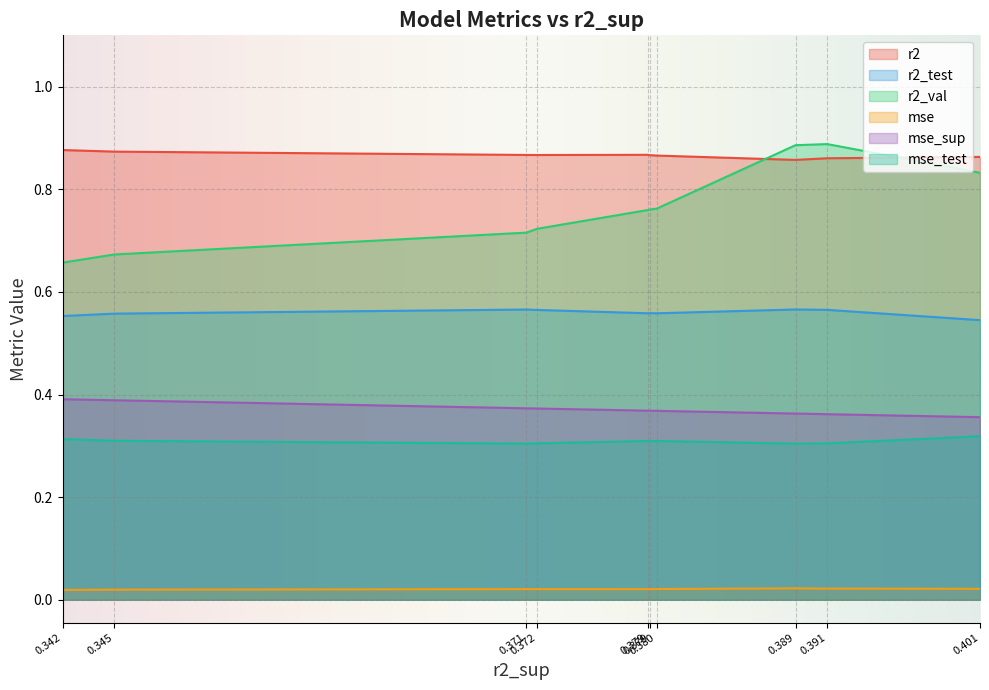

What is the sum of the r2_test values at model_7_13_9 and model_7_13_7?

1.1